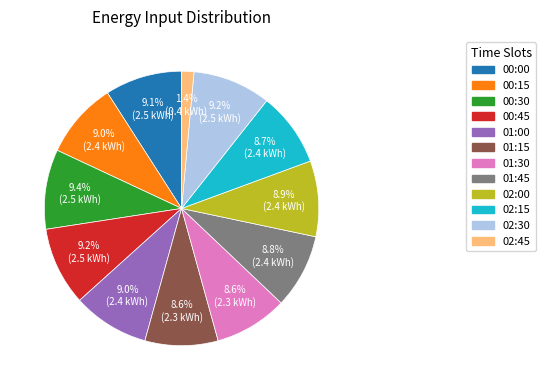

True or false: 01:00 accounts for 9% of the total.

True